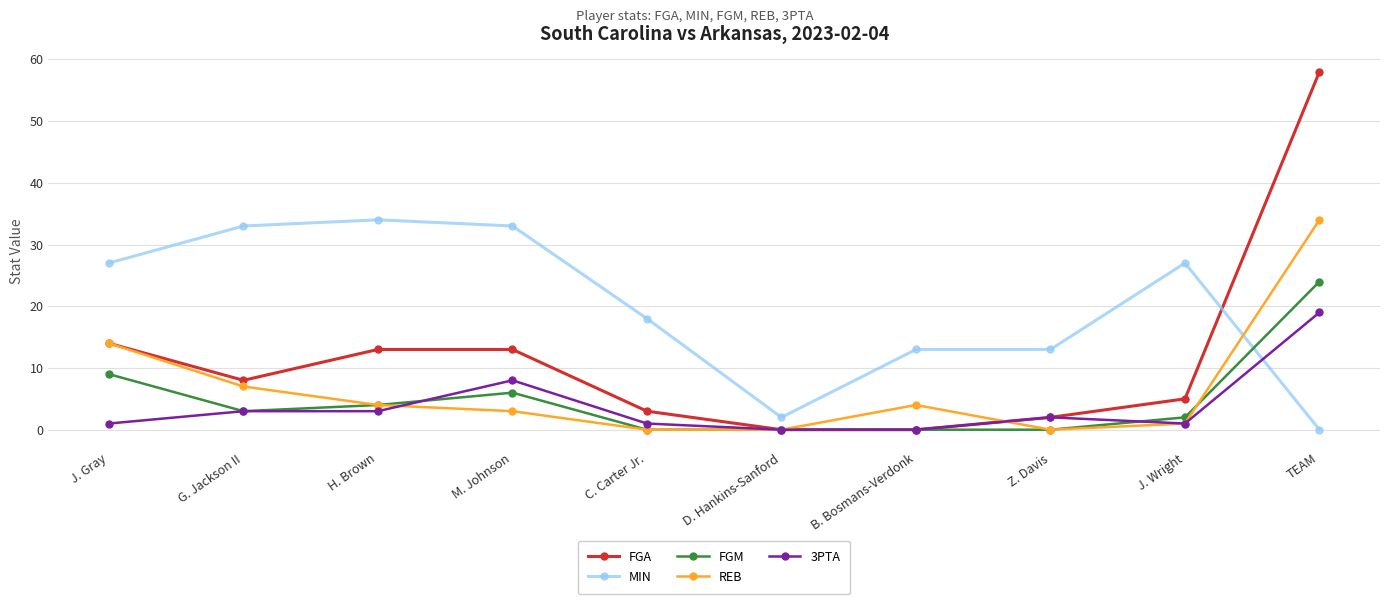

What position from the left is G. Jackson II?

2